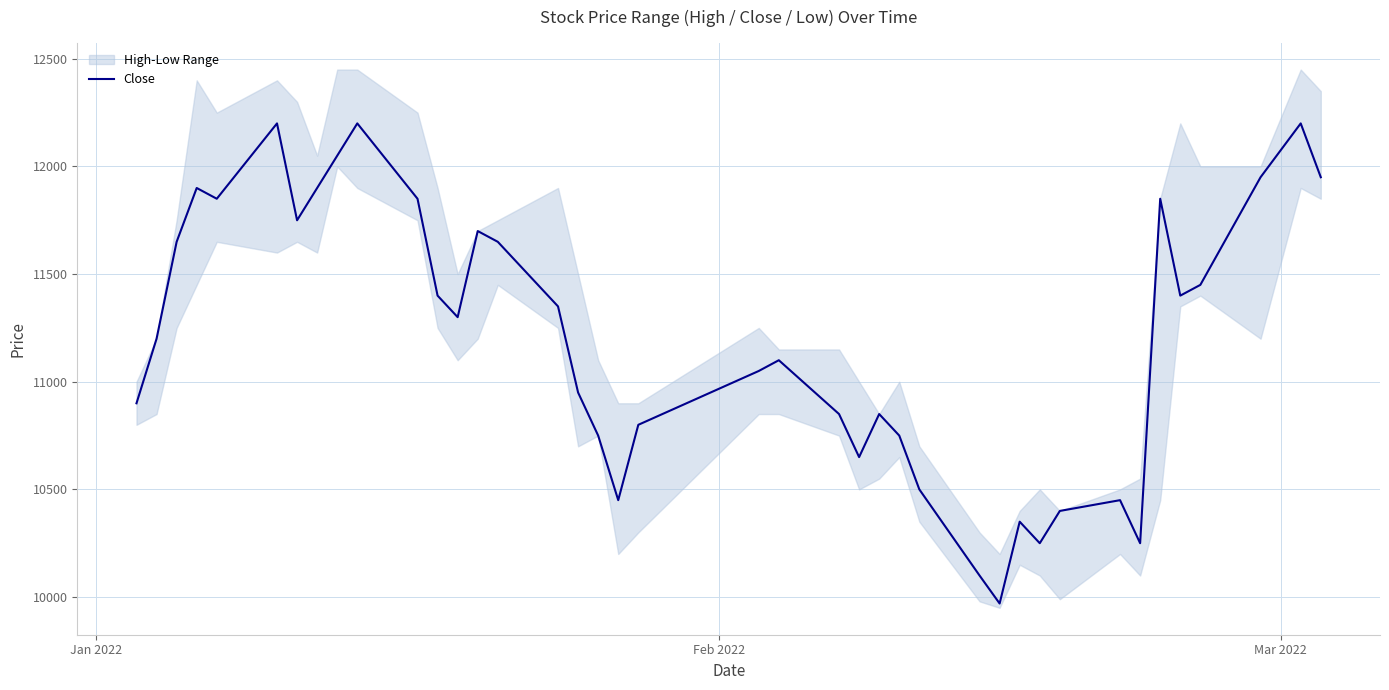

What is the sum of all values?

448120